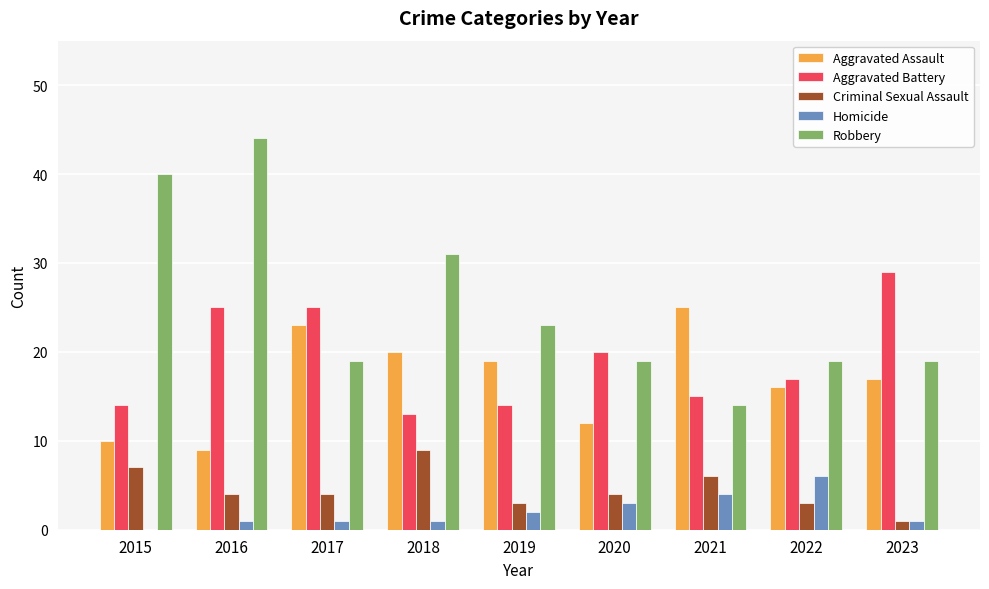

Read the Criminal Sexual Assault value at 2020.

4